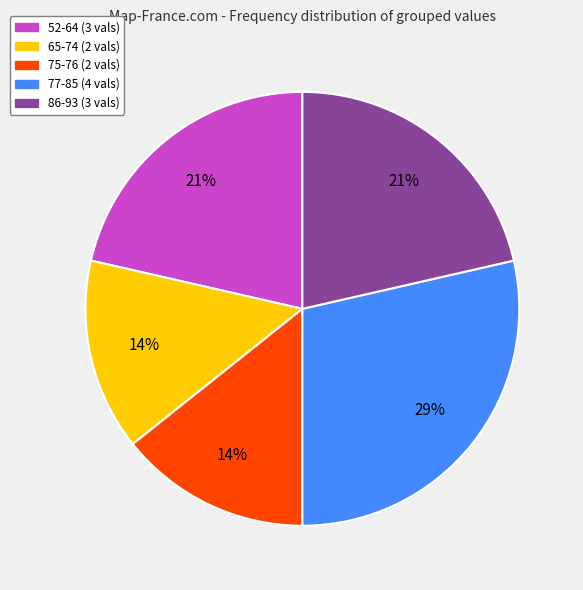

Does any single category account for the majority?

No